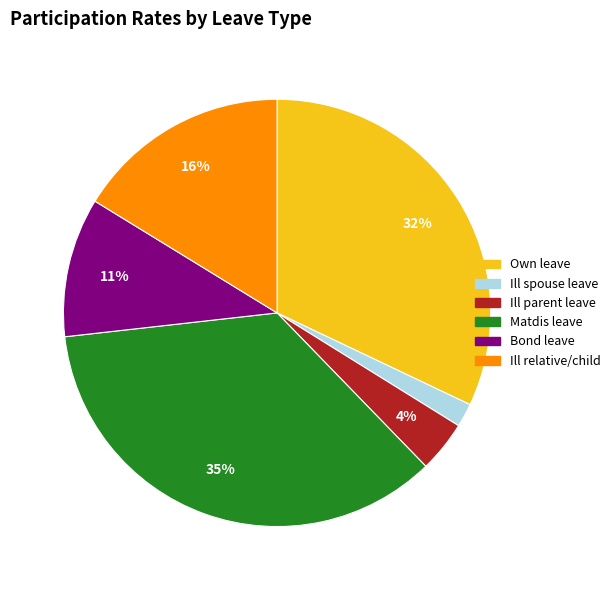

Does any single category account for the majority?

No